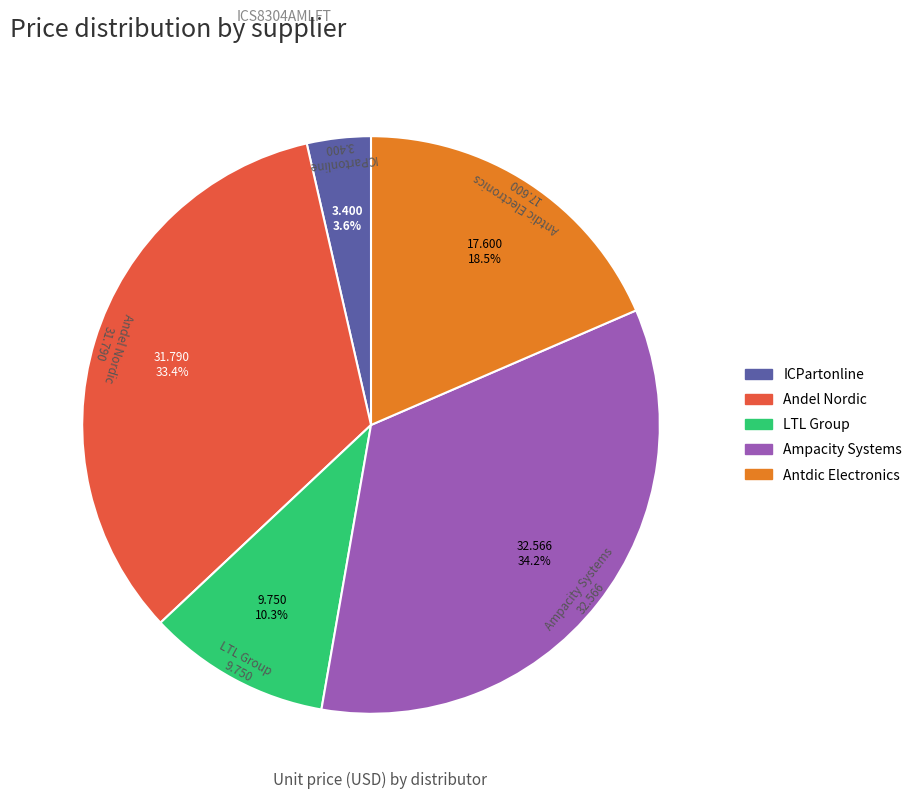

What percentage is the ICPartonline slice, to the nearest percent?

4%